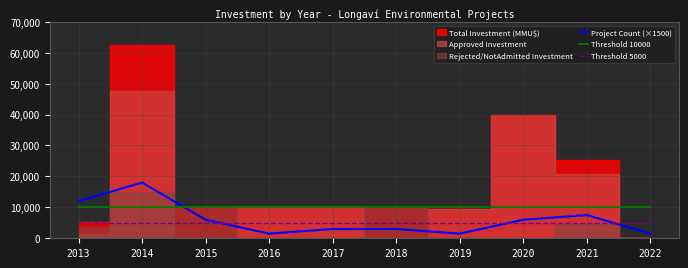

The value of Threshold 5000 at 2022 is 5000. True or false?

True